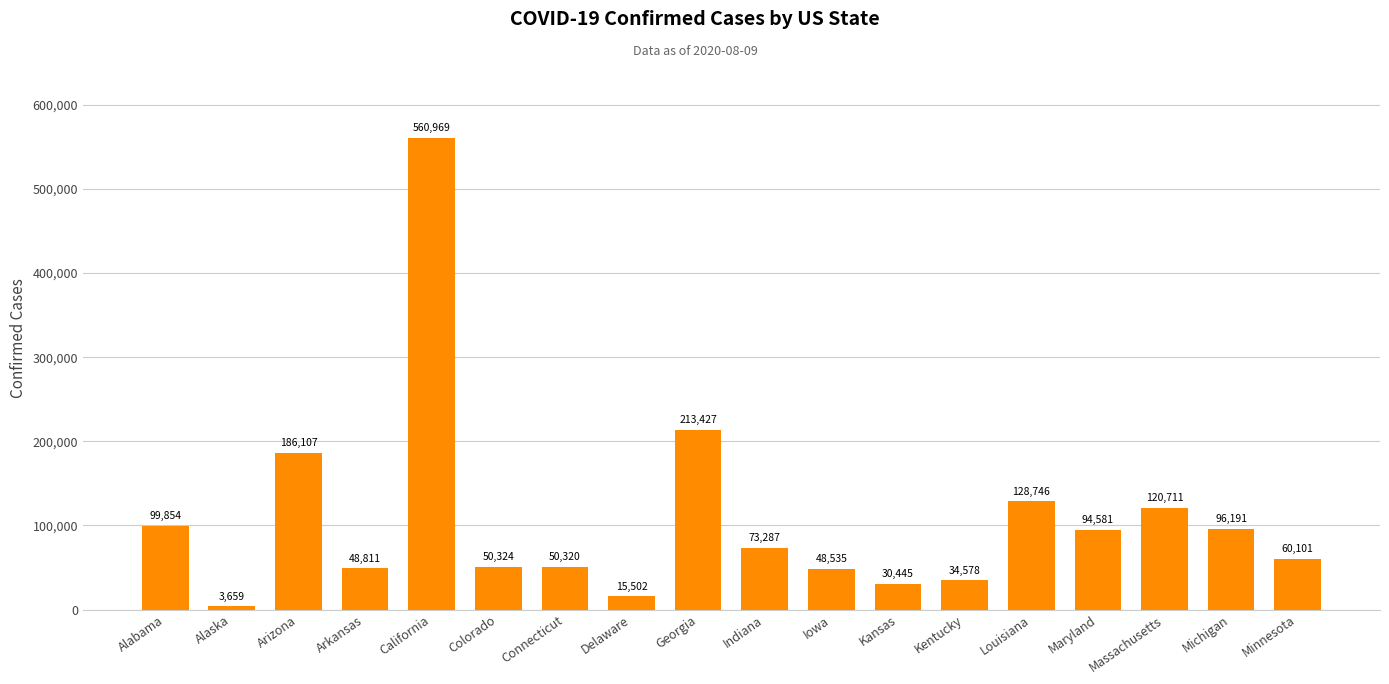

What is the label of the 12th bar from the right?

Connecticut